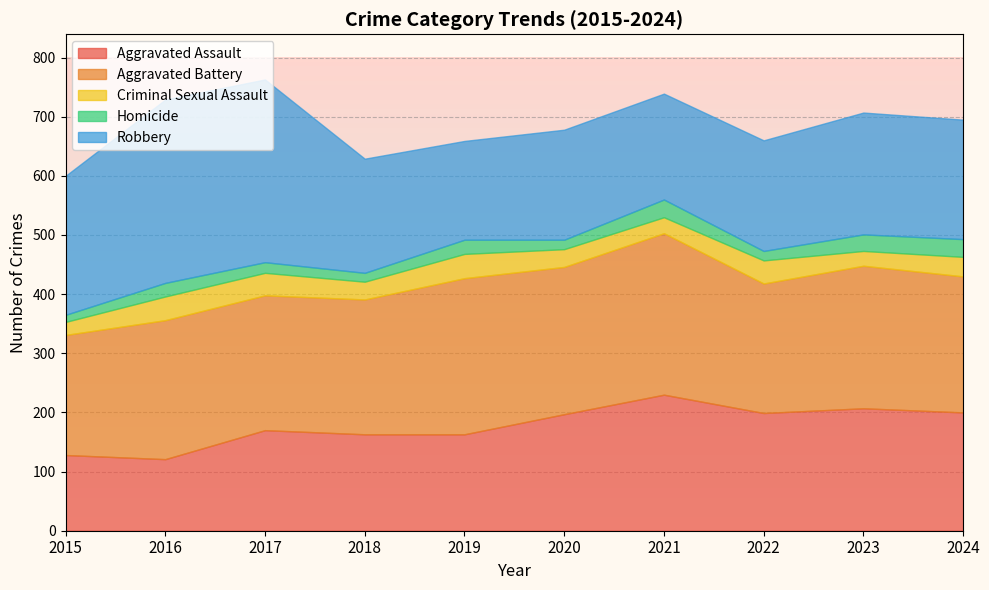

Read the Aggravated Battery value at 2023, to the nearest 10.

240